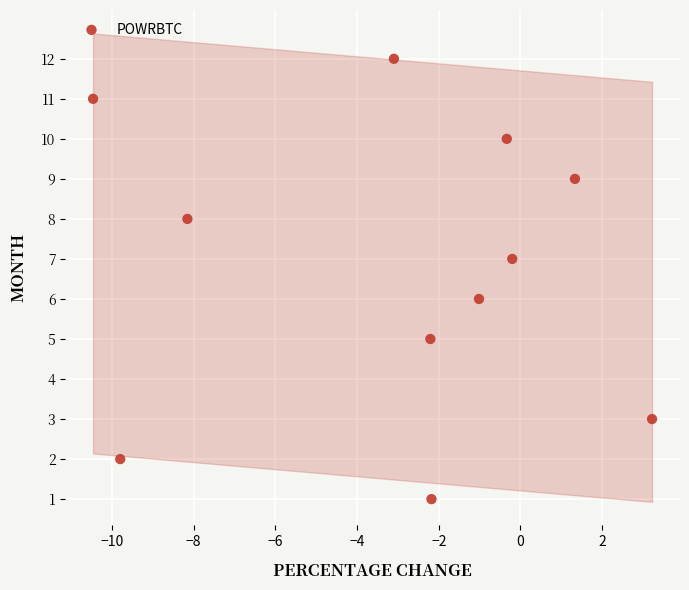

What is the range of Y values (max minus min)?

11